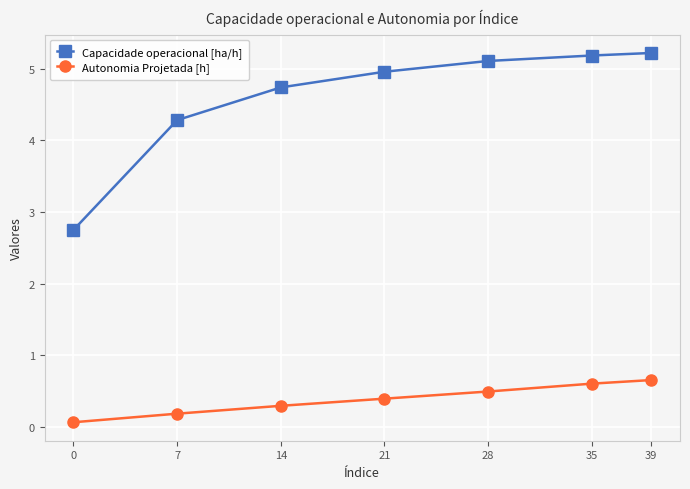

At which label does Capacidade operacional [ha/h] first exceed 4?

7